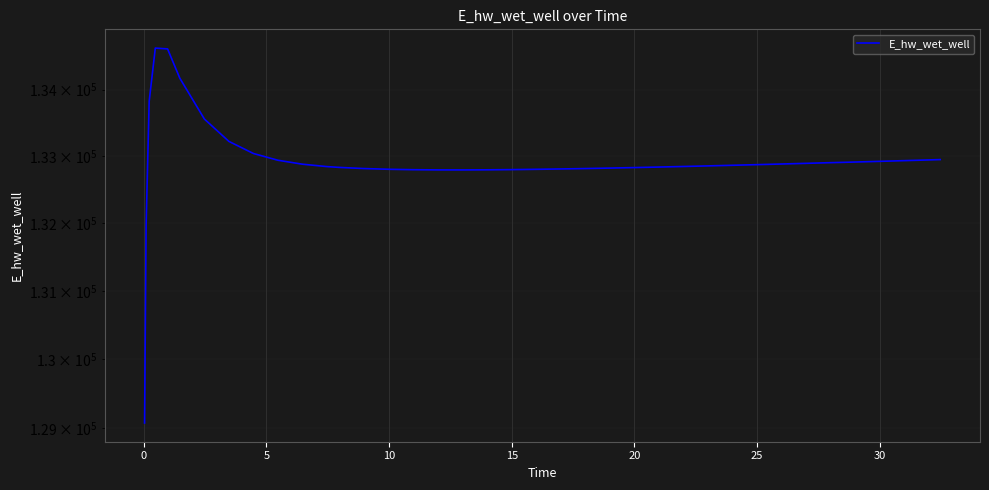

At which label does the data first exceed 132865?

5